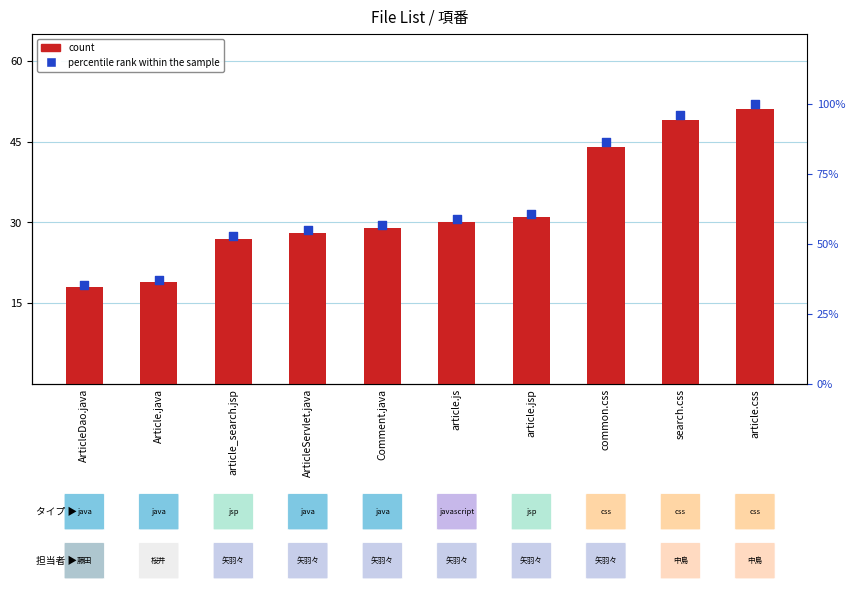

Which series has the largest total across all categories?

percentile rank within the sample